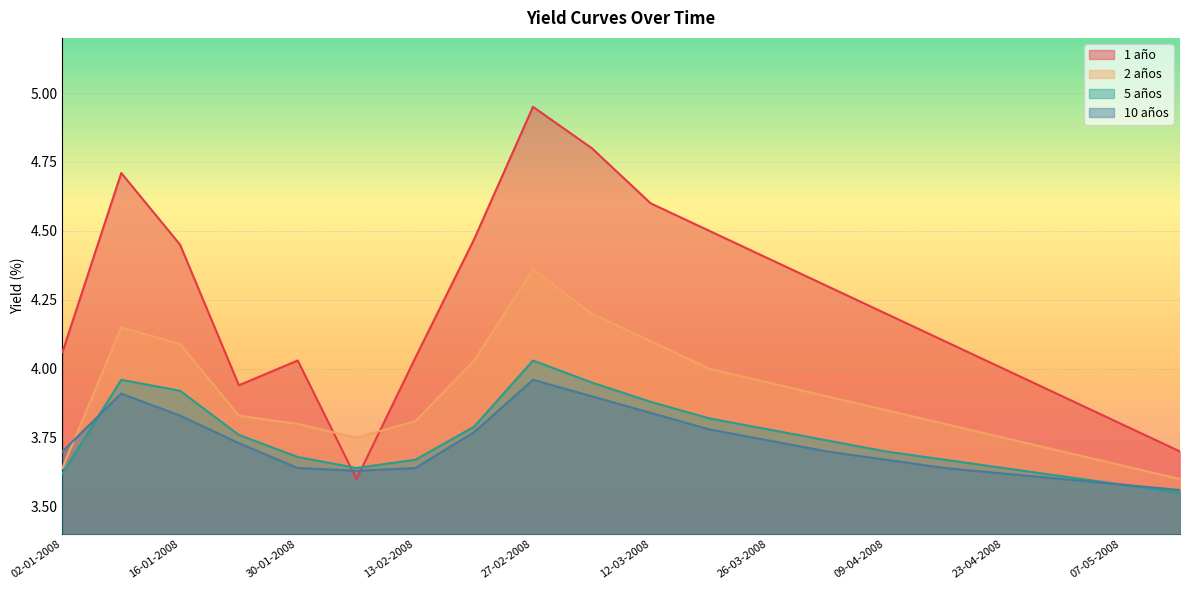

Which has a higher value, 27-02-2008 or 23-04-2008?

27-02-2008